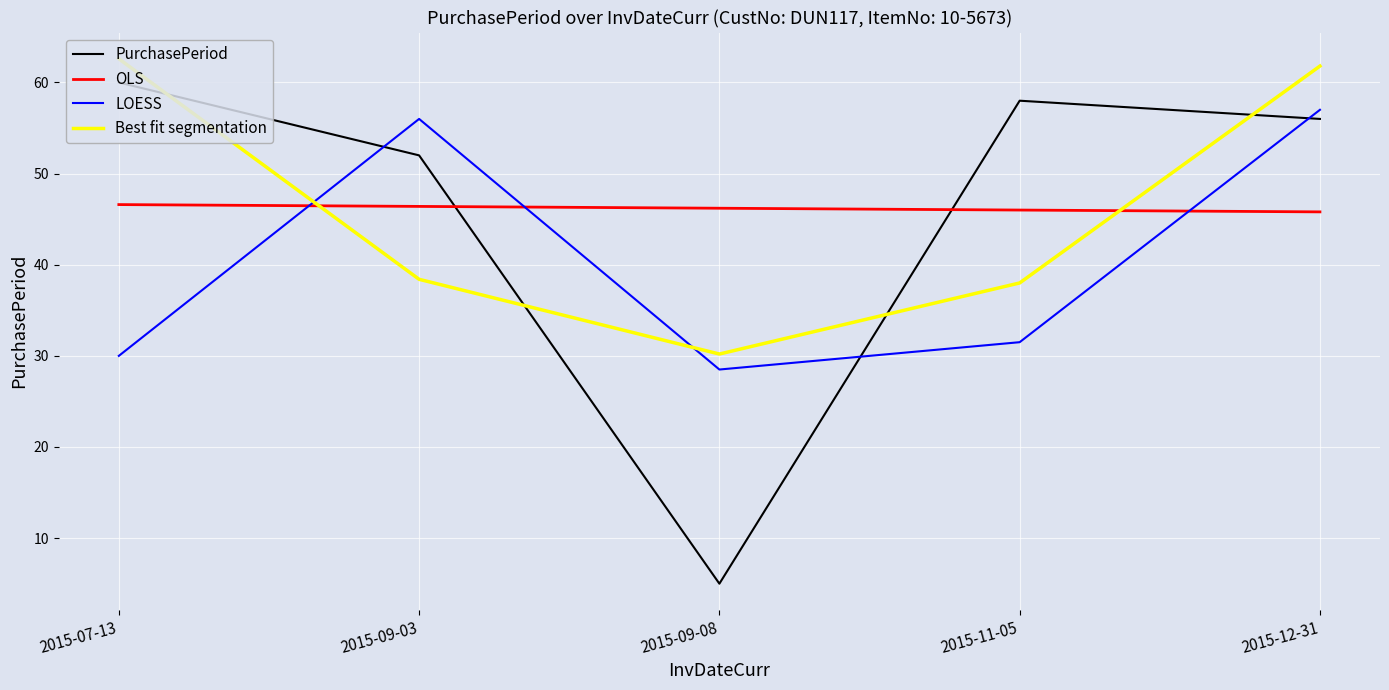

What is the minimum value shown in the chart?

5.0